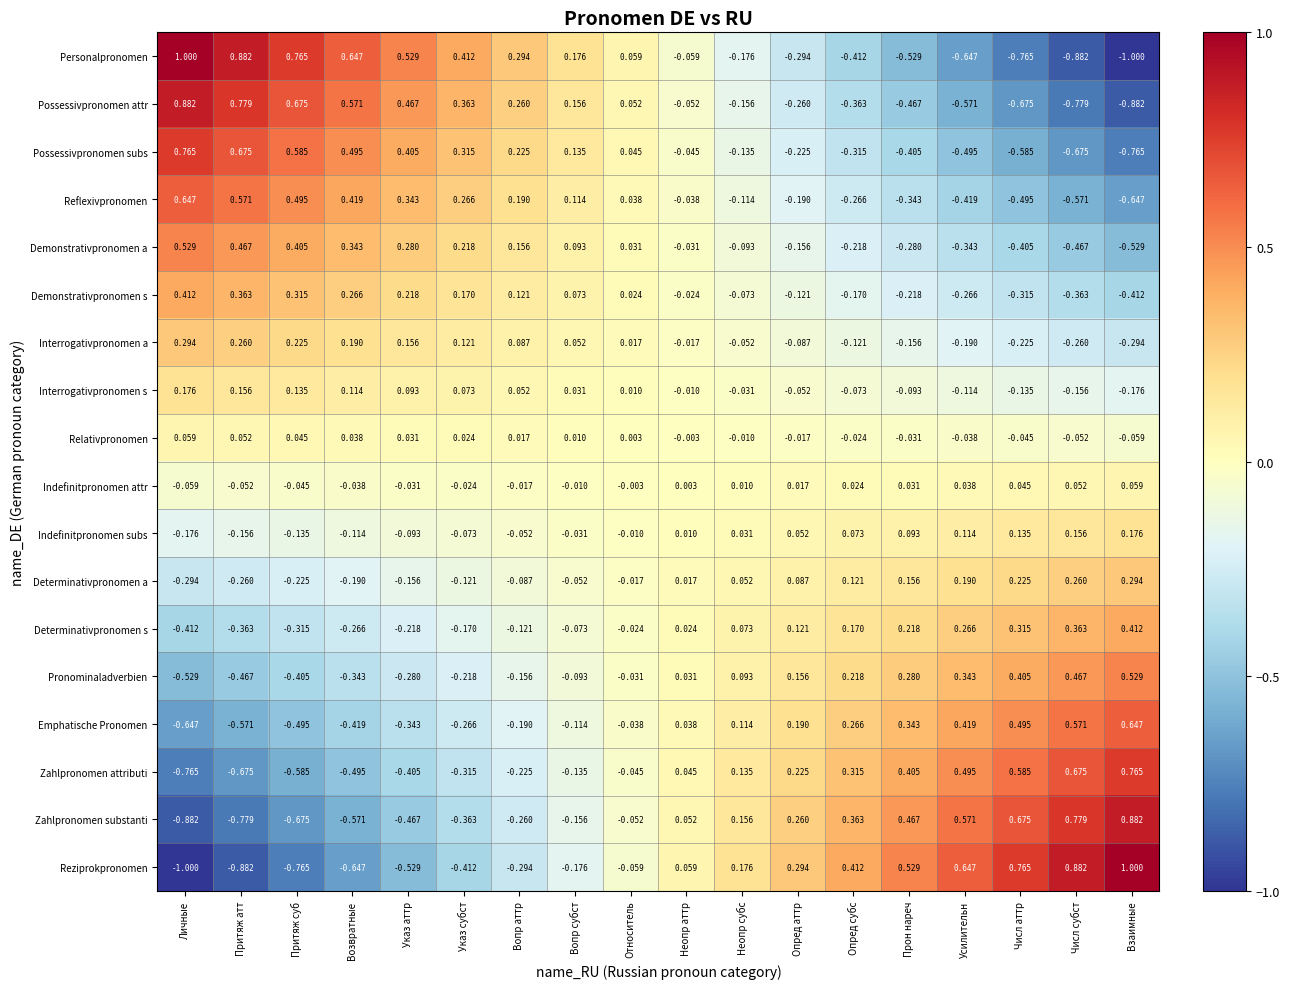

Rank the categories by Relativpronomen value from highest to lowest.

Личные, Притяж атт, Притяж суб, Возвратные, Указ аттр, Указ субст, Вопр аттр, Вопр субст, Относитель, Неопр аттр, Неопр субс, Опред аттр, Опред субс, Прон нареч, Усилительн, Числ аттр, Числ субст, Взаимные